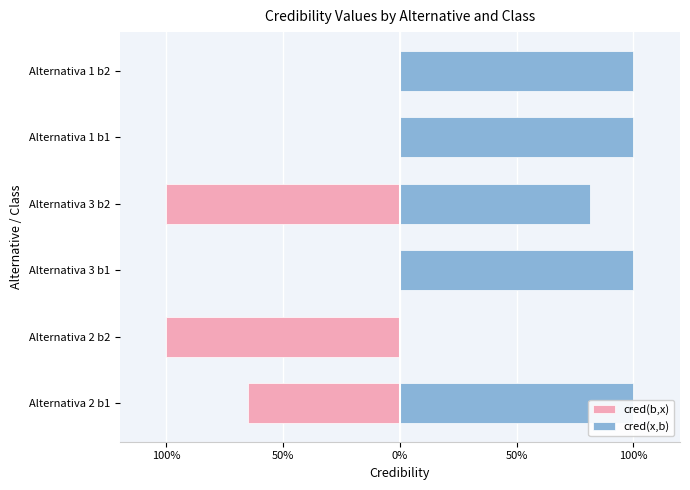

Between Alternativa 2 b1 and Alternativa 1 b1, which series saw the biggest shift?

cred(b,x)